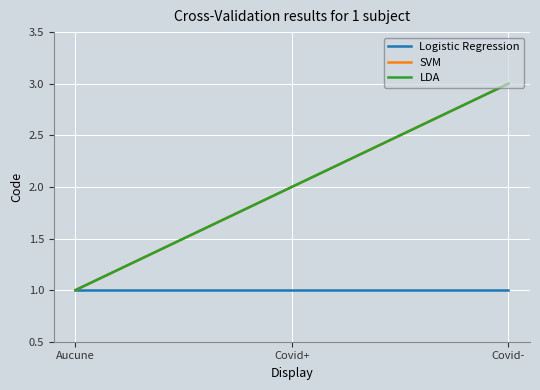

Does the chart display data point markers on the line(s)?

No